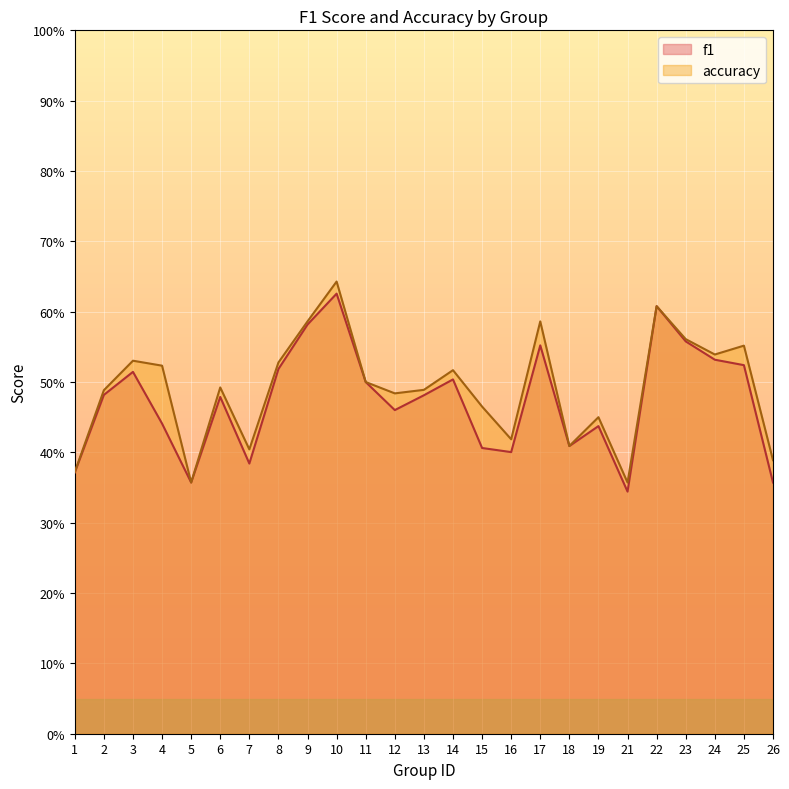

The value of accuracy at 22 is 1.1. True or false?

False